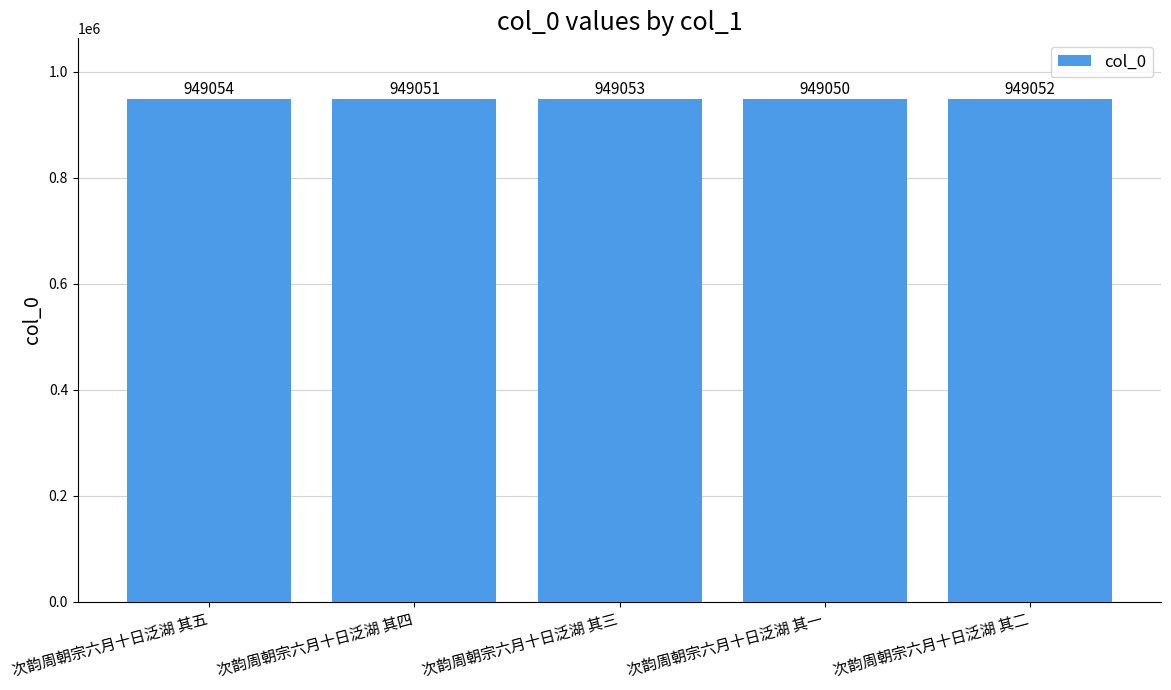

Between 次韵周朝宗六月十日泛湖 其四 and 次韵周朝宗六月十日泛湖 其五, which is larger?

次韵周朝宗六月十日泛湖 其五